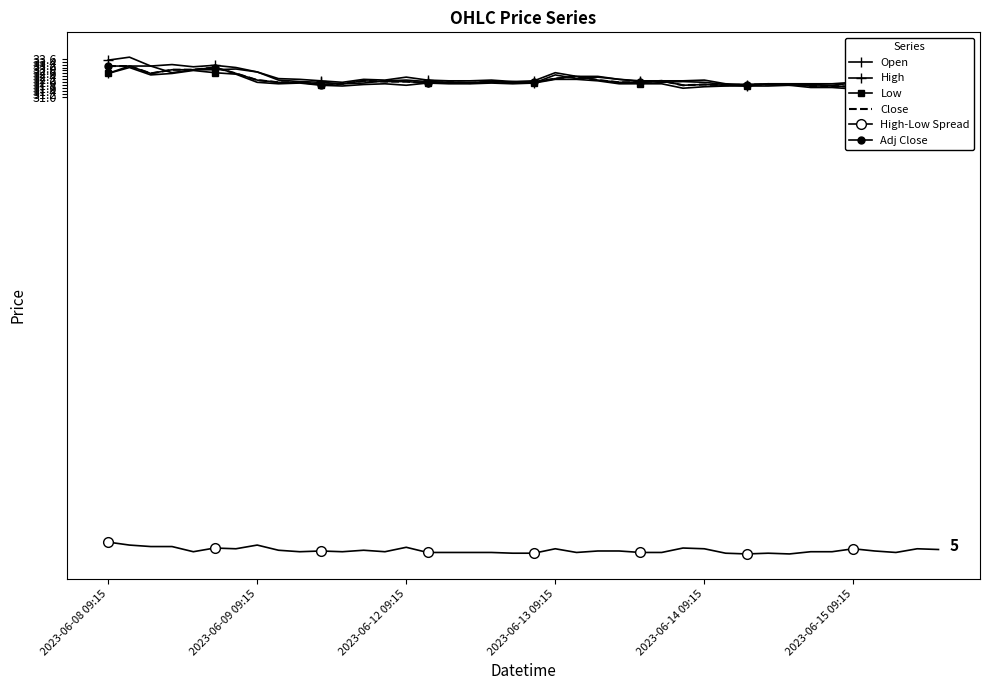

Where is the first local minimum for Close?

2023-06-12 09:15